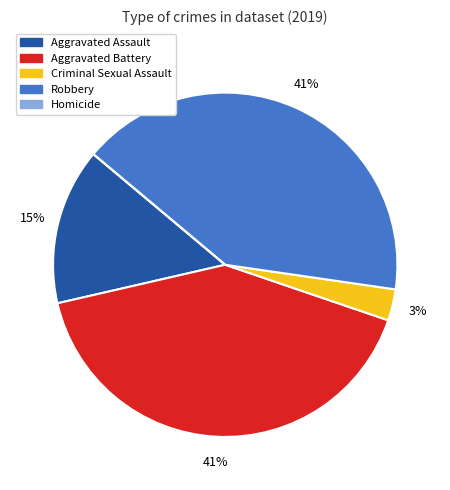

Do Aggravated Battery and Criminal Sexual Assault together represent more than half of the pie?

No